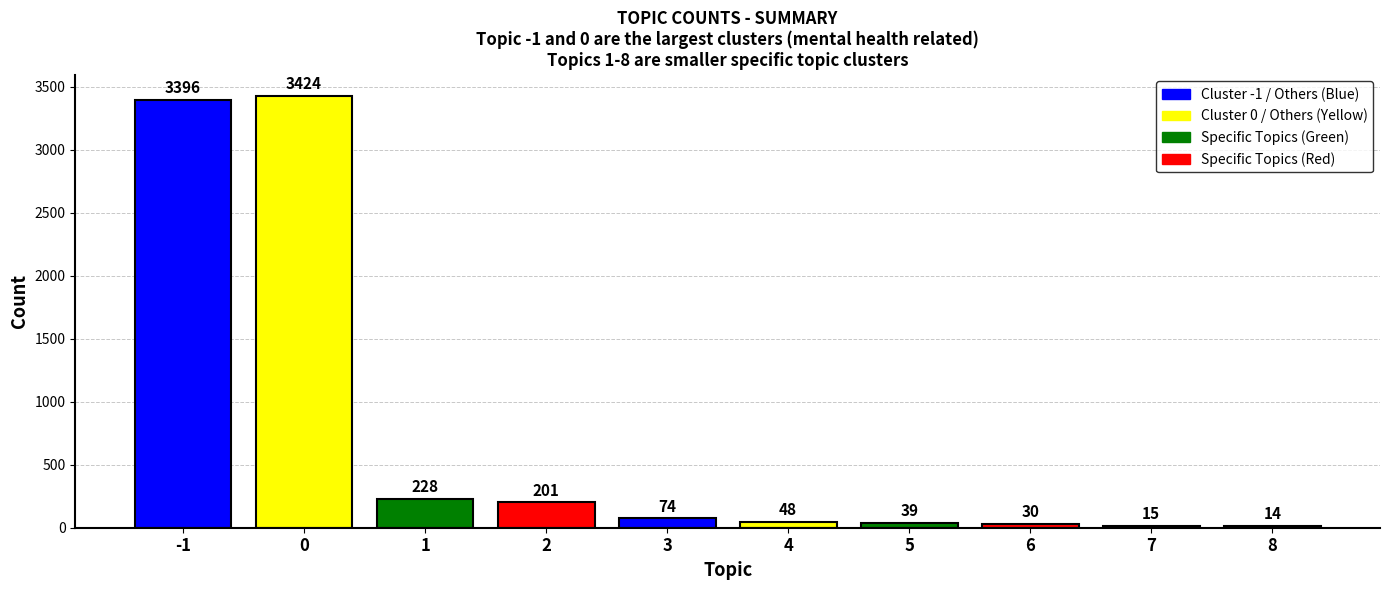

Which category has the lowest value across all series?

8